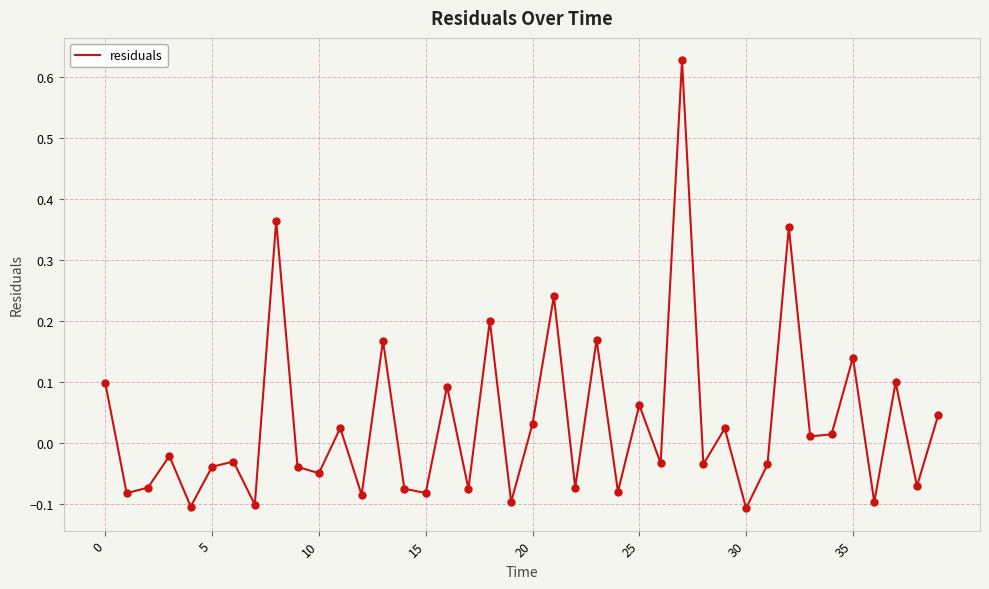

What is the difference between the maximum and minimum values?

0.7